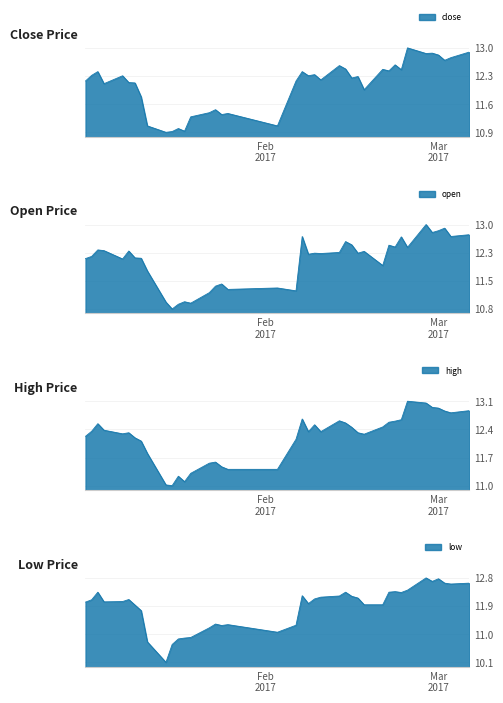

Reading left to right, extract all data points from this chart.

close_line: 12.2	12.3	12.4	12.1	12.3	12.1	12.1	11.8	11.0	10.9	10.9	11.0	10.9	11.3	11.4	11.4	11.3	11.4	11.0	12.2	12.4	12.3	12.3	12.2	12.5	12.5	12.2	12.3	11.9	12.4	12.4	12.6	12.4	13.0	12.8	12.8	12.8	12.7	12.7	12.9
open_line: 12.1	12.2	12.3	12.3	12.1	12.3	12.1	12.1	11.8	11.0	10.8	10.9	11.0	11.0	11.2	11.4	11.4	11.3	11.3	11.3	12.7	12.2	12.2	12.2	12.3	12.5	12.5	12.2	12.3	11.9	12.4	12.4	12.7	12.4	13.0	12.8	12.8	12.9	12.7	12.7
high_line: 12.2	12.4	12.6	12.4	12.3	12.3	12.2	12.1	11.8	11.0	11.0	11.2	11.1	11.3	11.5	11.6	11.4	11.4	11.4	12.2	12.7	12.3	12.5	12.3	12.6	12.6	12.5	12.3	12.3	12.5	12.6	12.6	12.7	13.1	13.1	13.0	13.0	12.9	12.8	12.9
low_line: 12.0	12.1	12.3	12.0	12.0	12.1	11.9	11.7	10.7	10.1	10.7	10.8	10.9	10.9	11.2	11.3	11.3	11.3	11.0	11.3	12.2	12.0	12.1	12.2	12.2	12.3	12.2	12.1	11.9	11.9	12.3	12.3	12.3	12.4	12.8	12.7	12.8	12.6	12.6	12.6